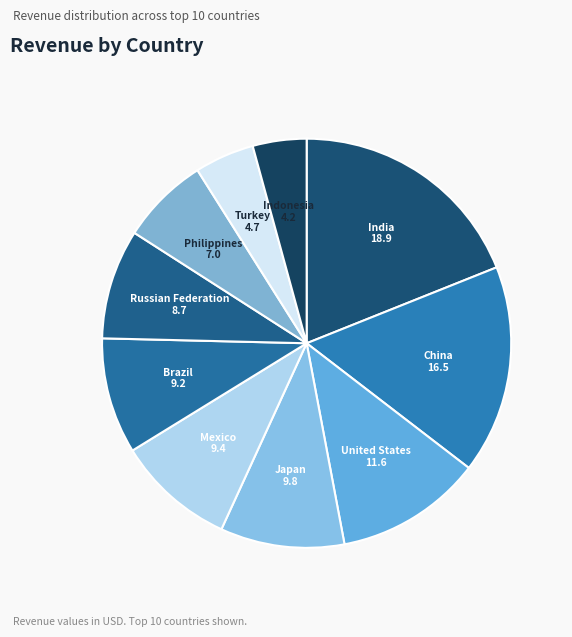

Count the number of slices in the pie.

10